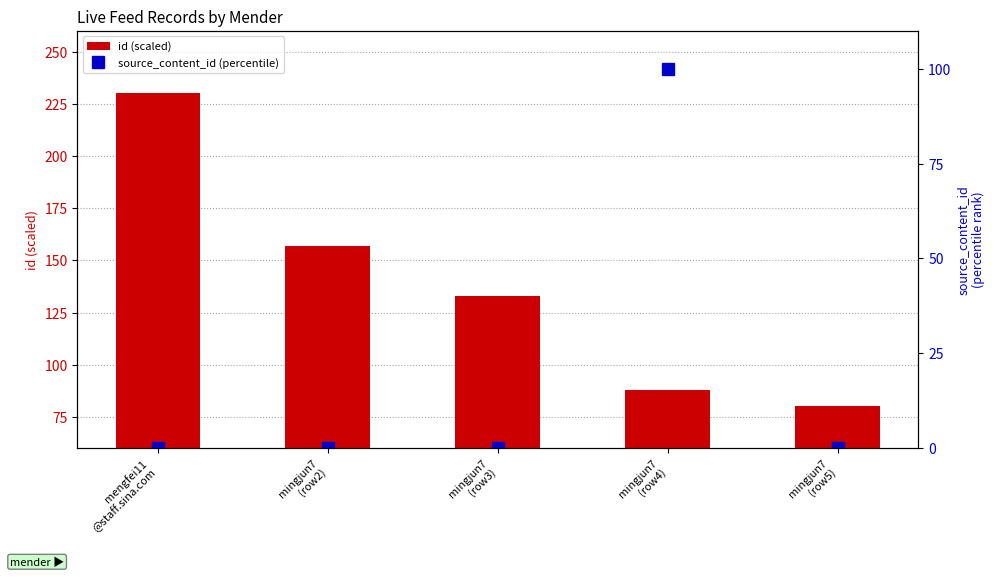

At which category is the sum across all series the highest?

mengfei11
@staff.sina.com